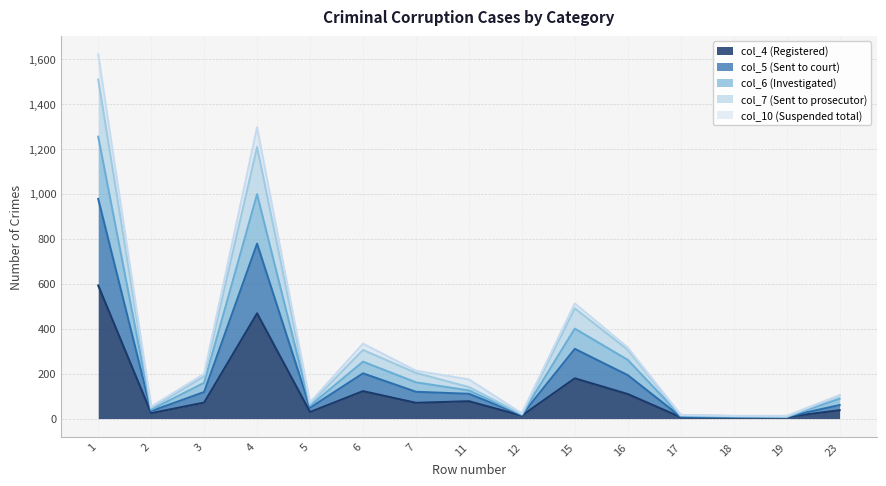

Does the chart have visible grid lines?

Yes